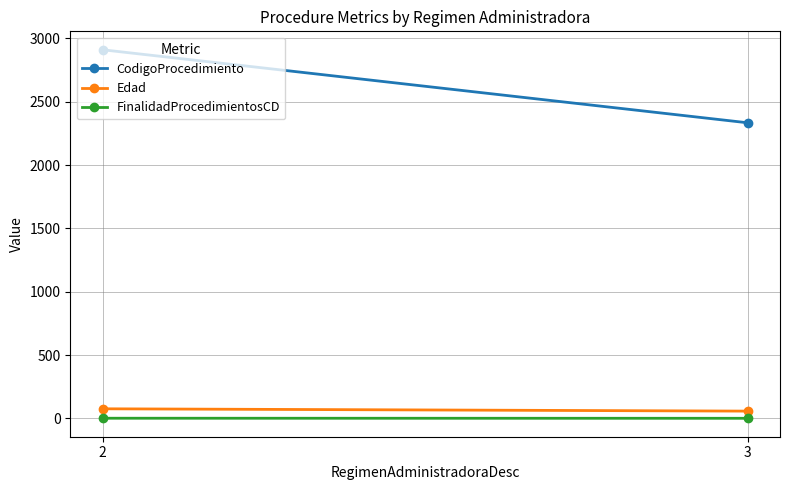

Reading left to right, what are all the values shown in this chart?

CodigoProcedimiento: 2911.0	2334.3
Edad: 76.0	57.7
FinalidadProcedimientosCD: 1.5	1.0